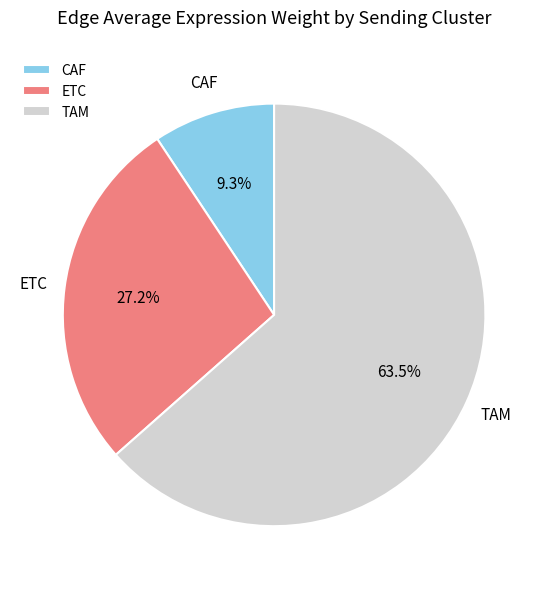

Does any single category account for the majority?

Yes